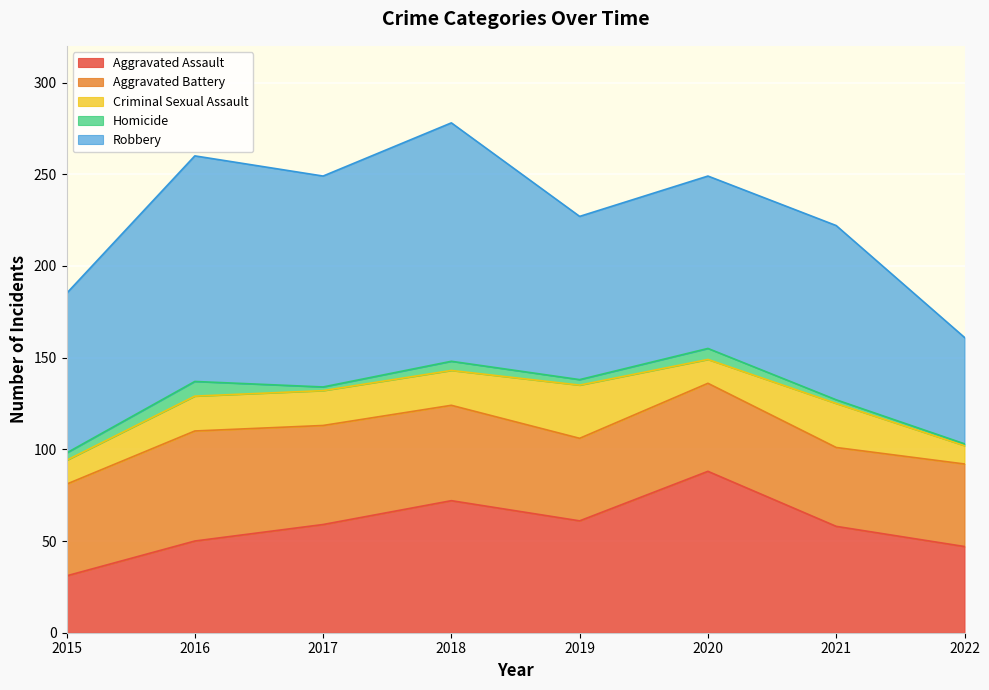

Rank the categories by Aggravated Assault value from lowest to highest.

2015, 2022, 2016, 2021, 2017, 2019, 2018, 2020